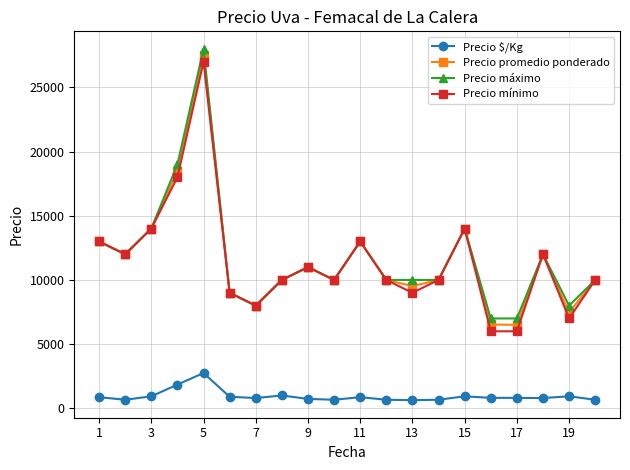

What is the maximum value shown in the chart?

28000